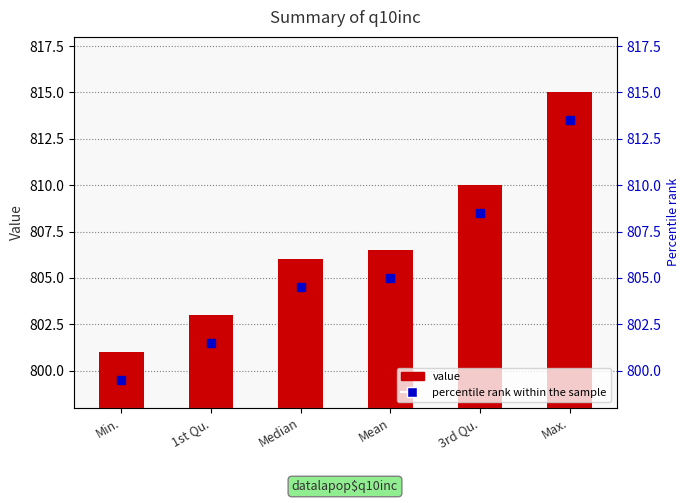

Reading right to left, what are all the values shown in this chart?

Max.=815.0	3rd Qu.=810.0	Mean=806.5	Median=806.0	1st Qu.=803.0	Min.=801.0